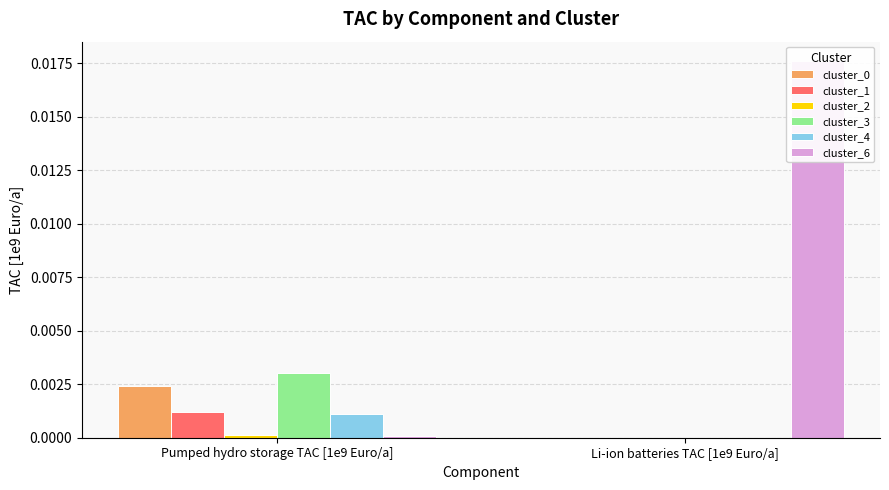

Are the bars horizontal?

No